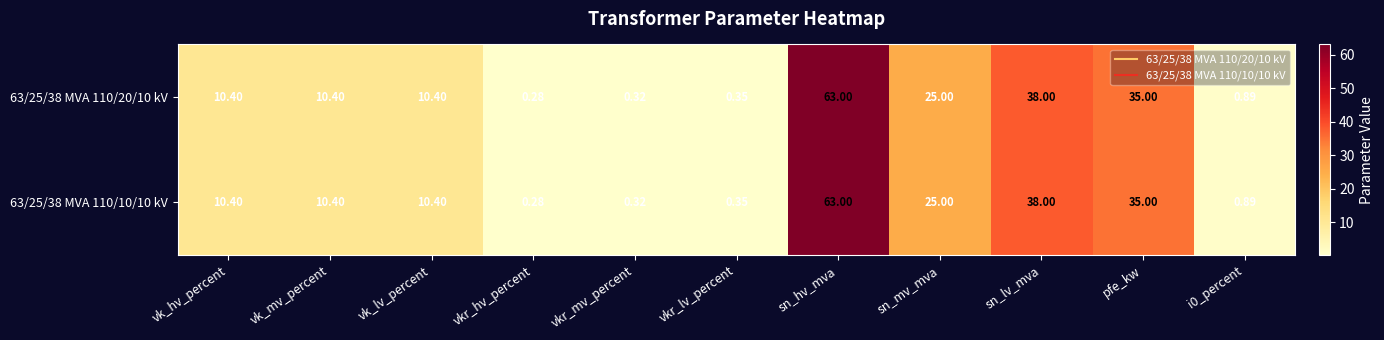

At which label does 63/25/38 MVA 110/10/10 kV first exceed 10?

vk_hv_percent